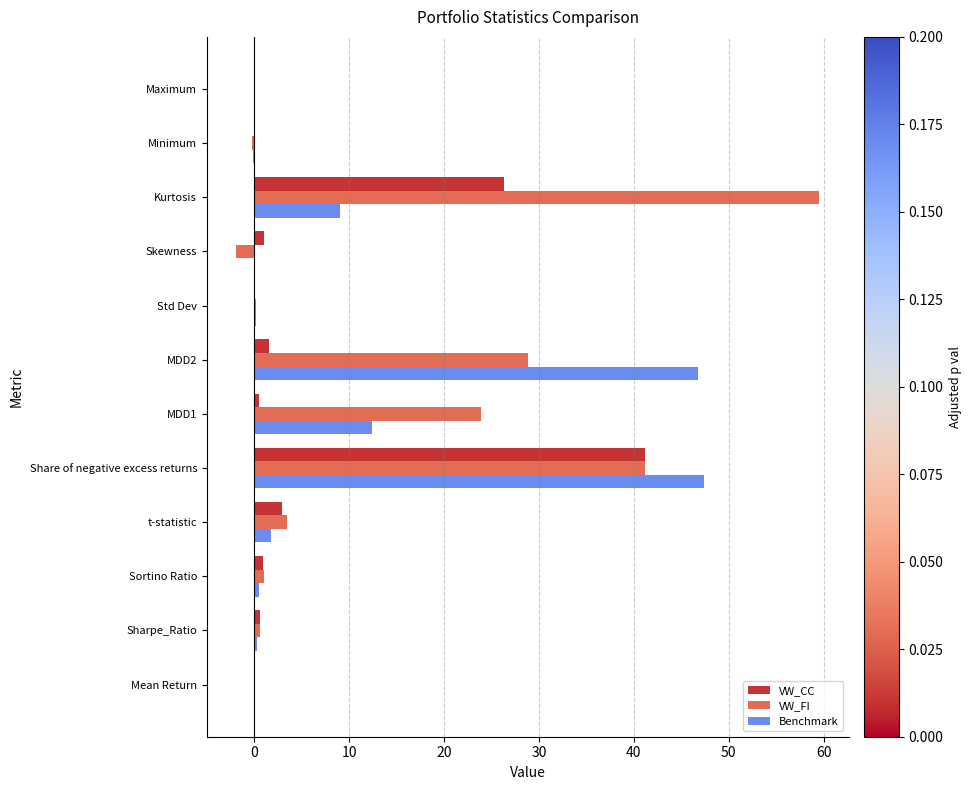

Count the number of categories in the chart.

12